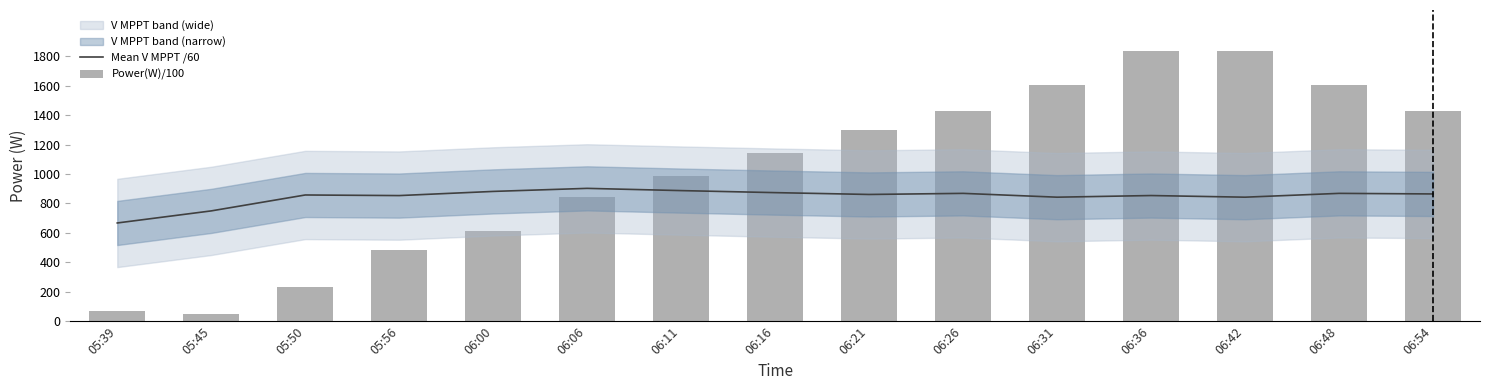

Does the chart contain stacked bars?

No